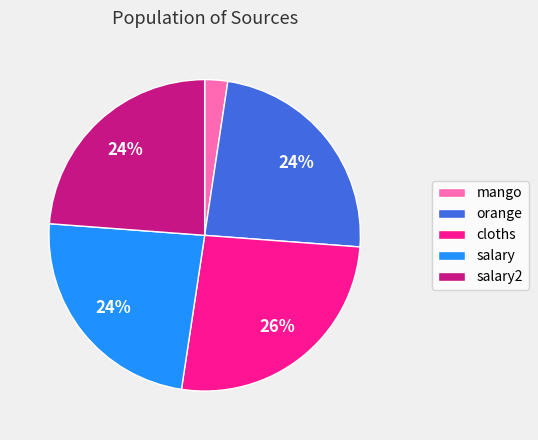

The salary slice represents 24% of the pie. True or false?

True